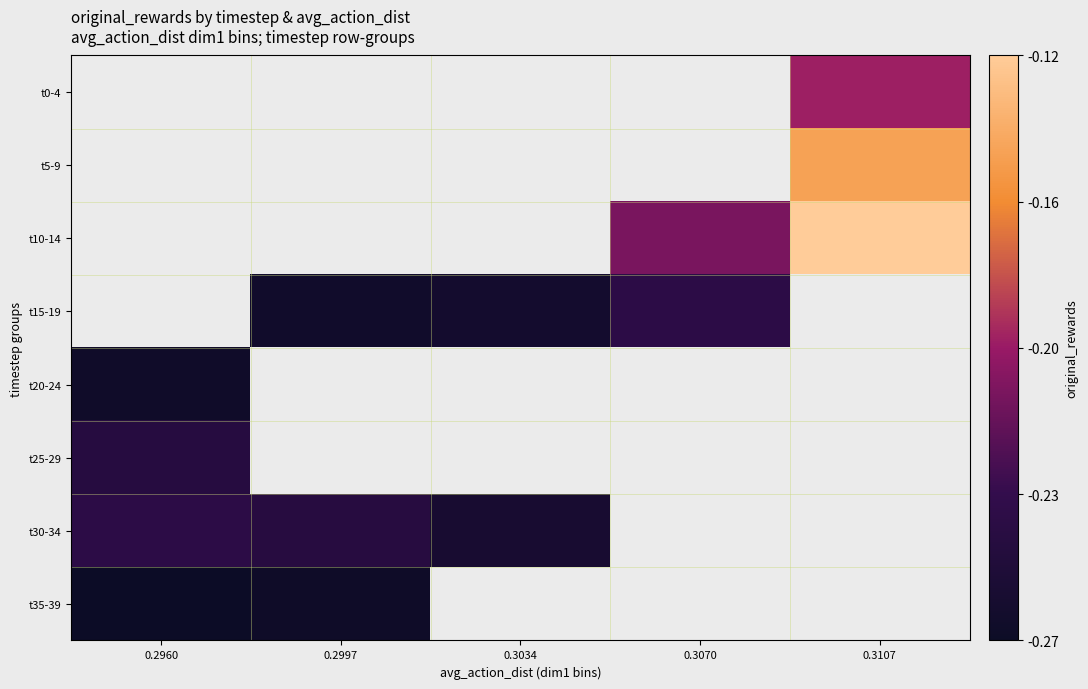

What is the minimum value shown in the chart?

-0.3